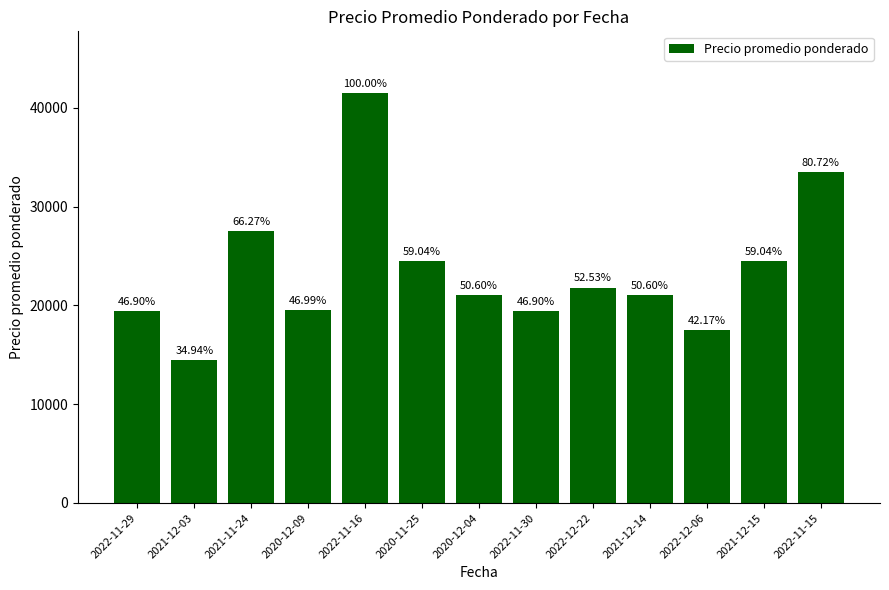

Approximately how many times larger is the value at 2022-11-16 compared to 2021-12-03?

2.9